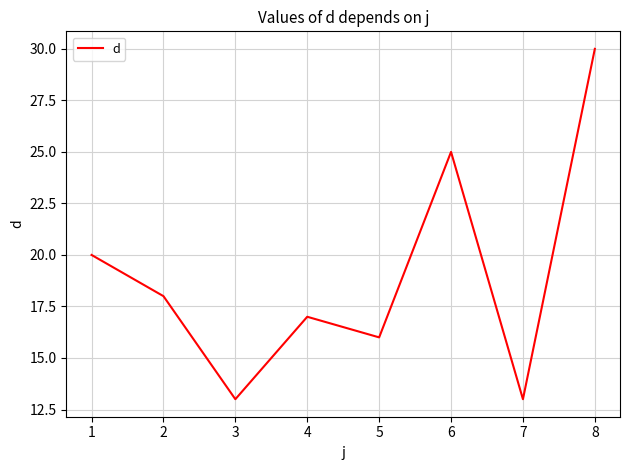

The chart shows a value of 16 at 5. True or false?

True